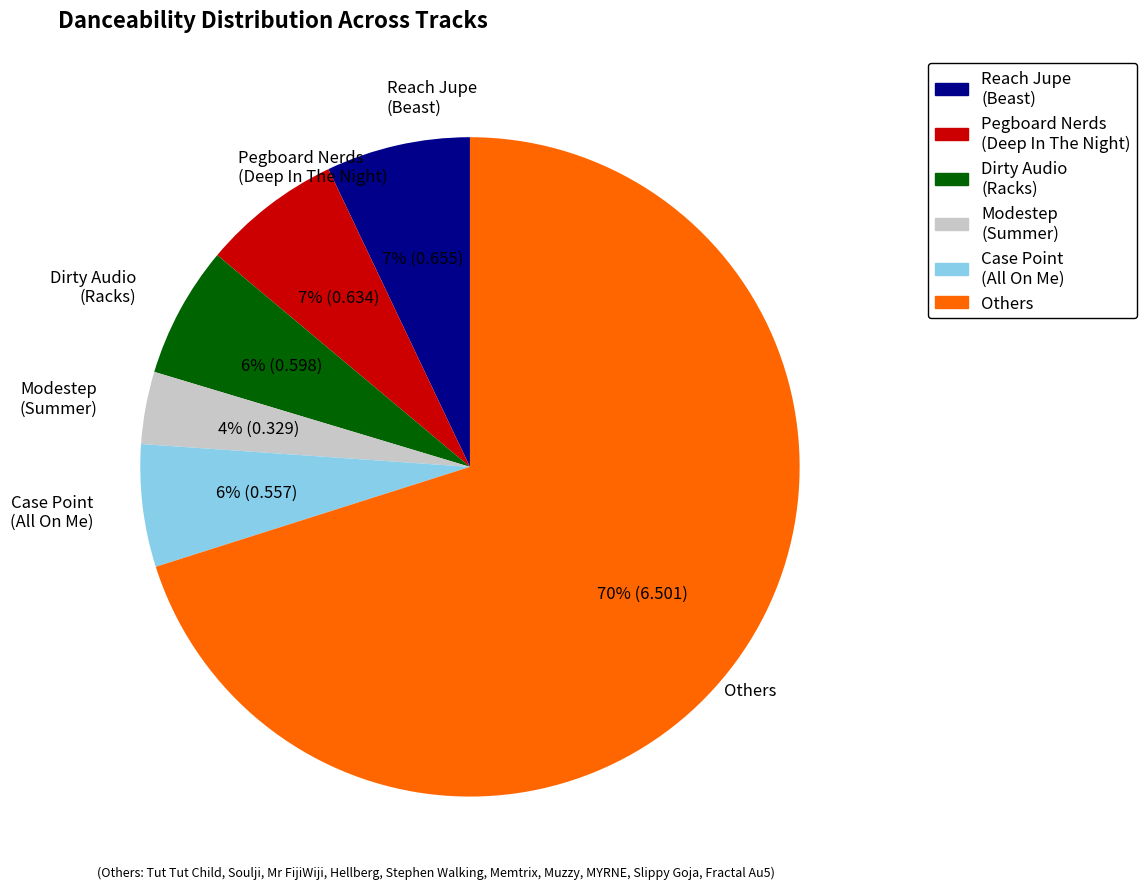

Is there a majority slice in this chart?

Yes